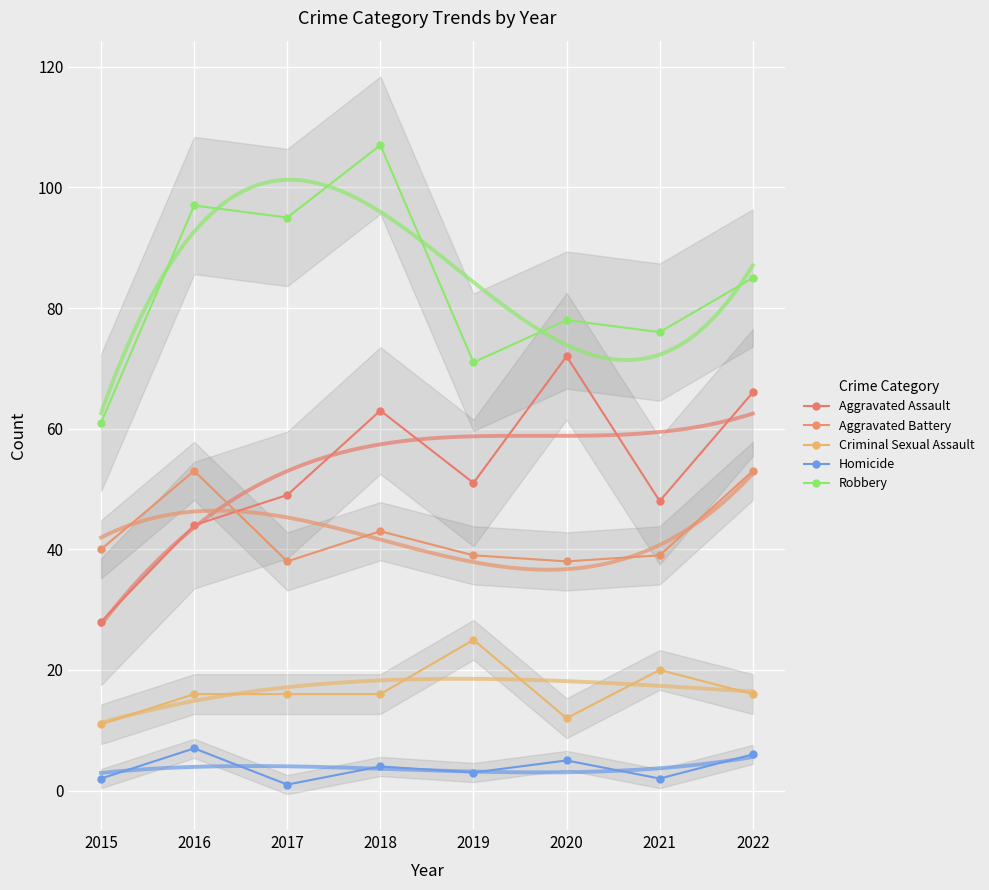

True or false: Aggravated Battery has a value of 67 at 2018.

False